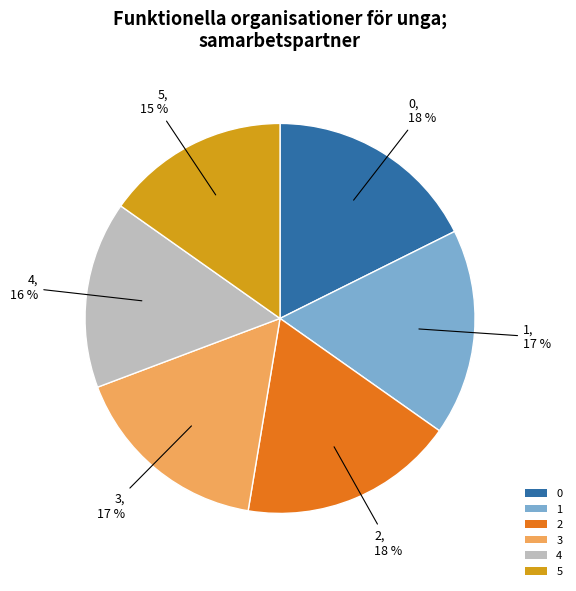

Which has a higher value, 3 or 5?

3